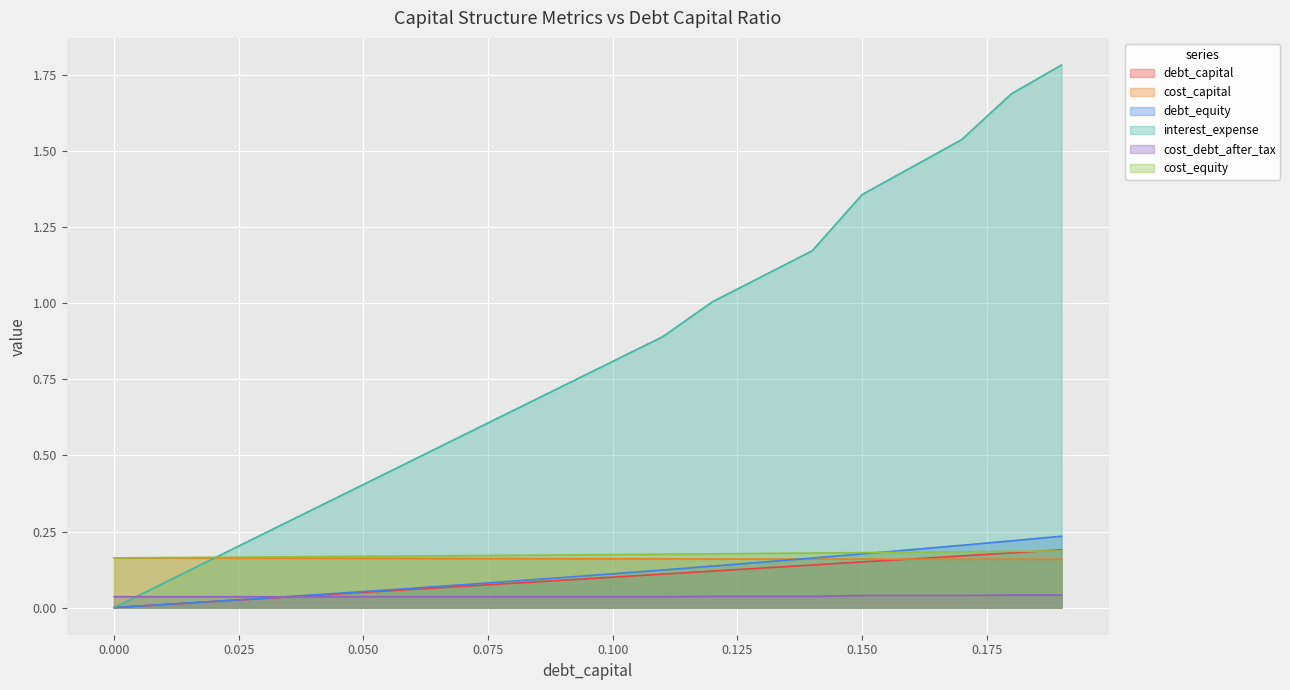

Where do cost_capital and interest_expense first cross each other?

0.02 and 0.03